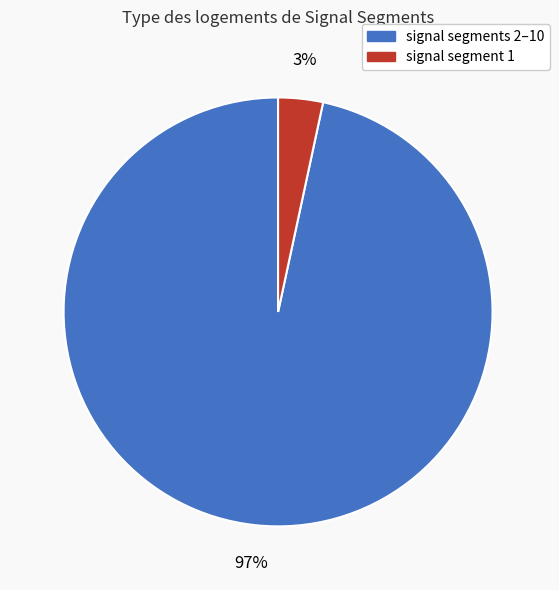

Is there a majority slice in this chart?

Yes